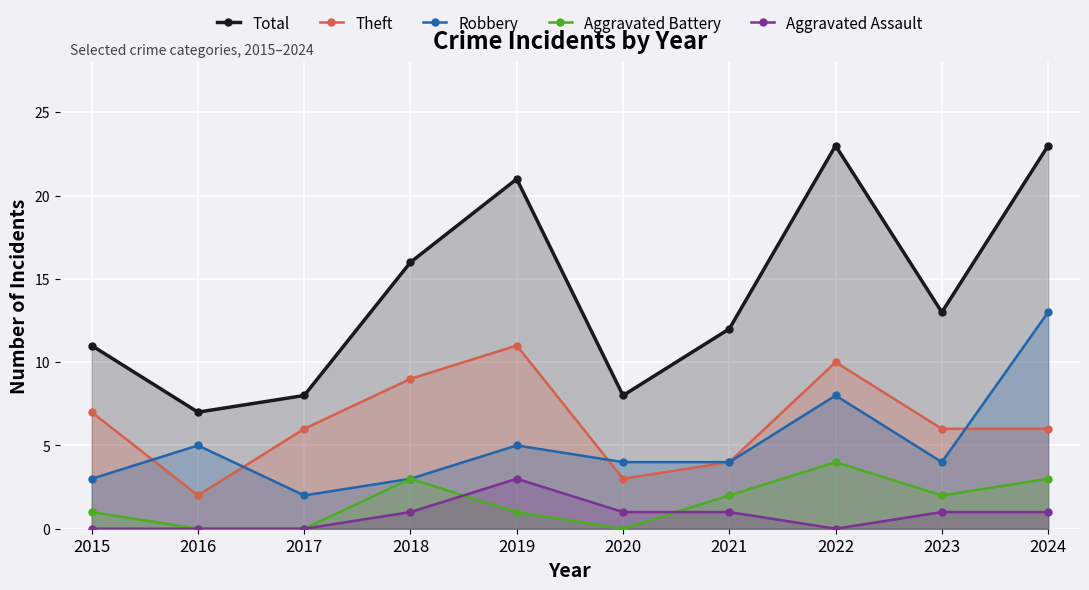

Which series has the widest spread of values?

Total